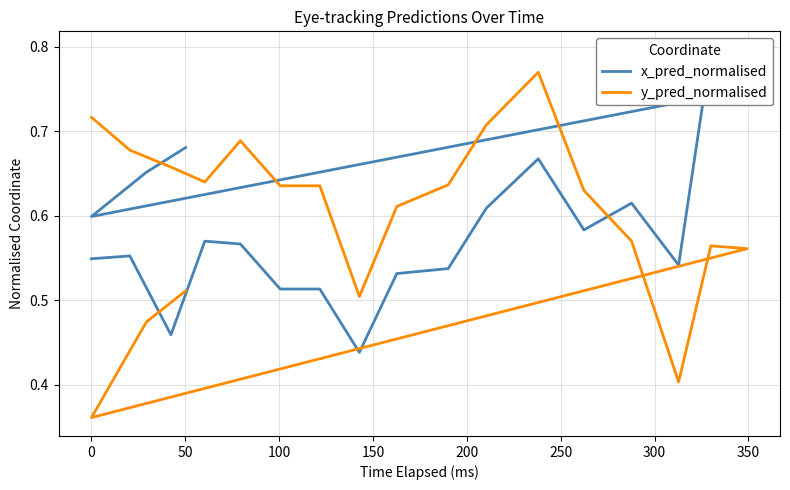

Does the chart have visible grid lines?

Yes